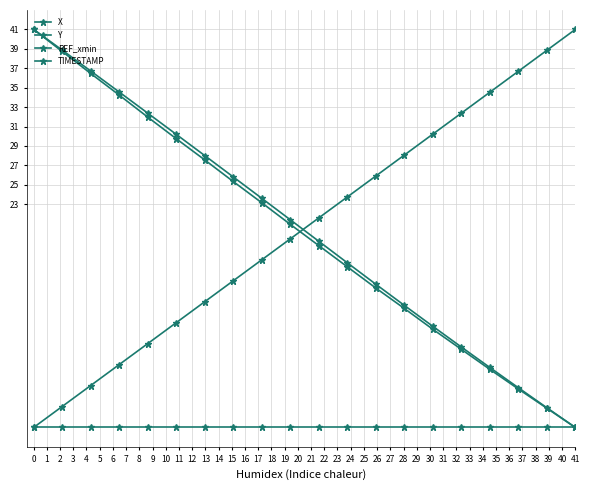

Does the chart have visible grid lines?

Yes